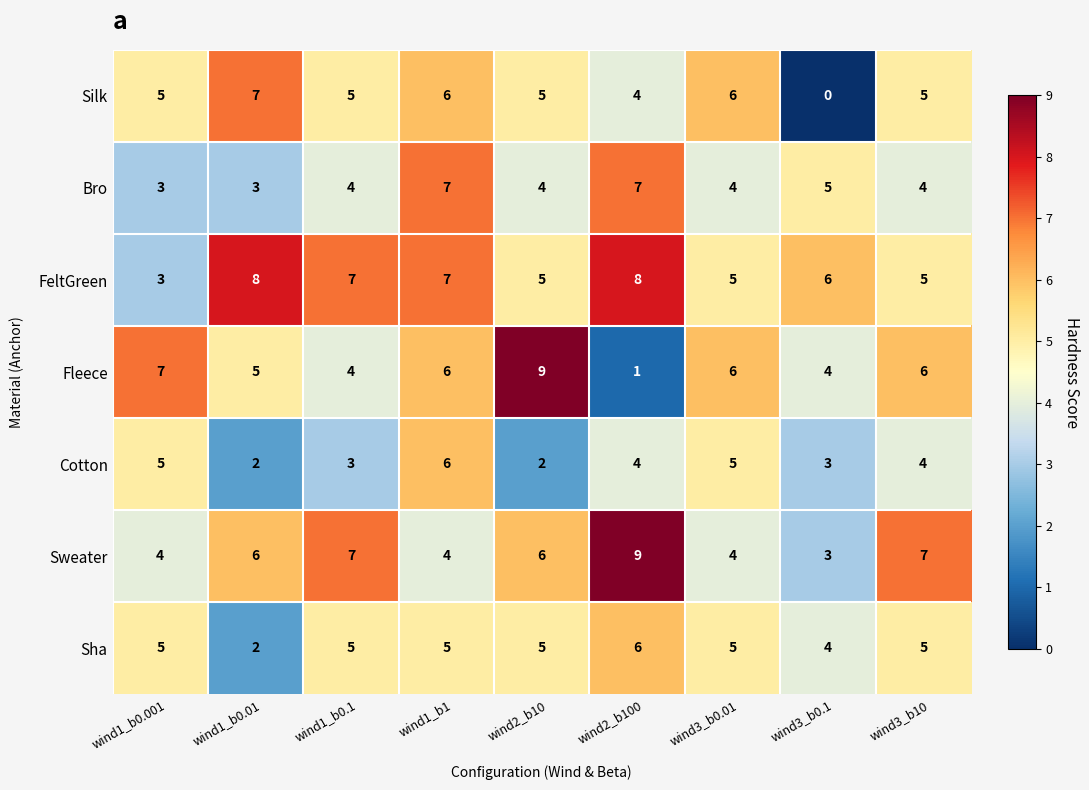

Between wind3_b0.01 and wind3_b10, which series saw the biggest shift?

Sweater